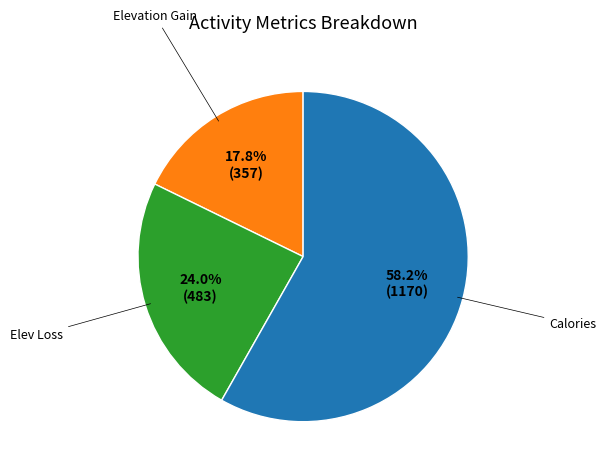

Is there any slice that represents more than half of the pie?

Yes